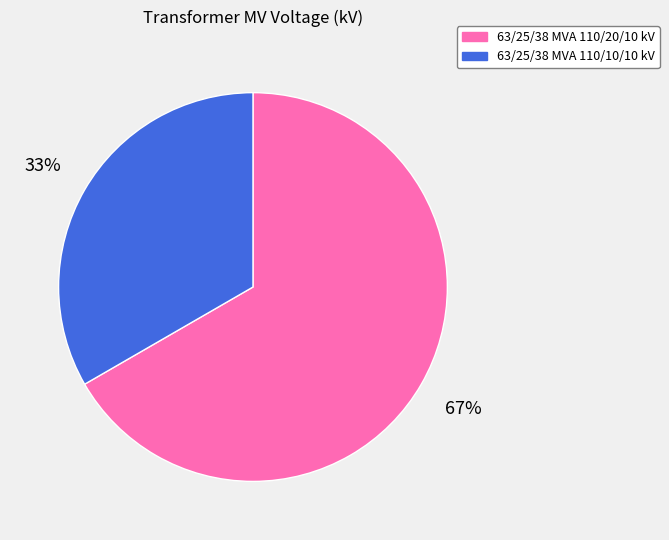

How many segments does this pie chart have?

2